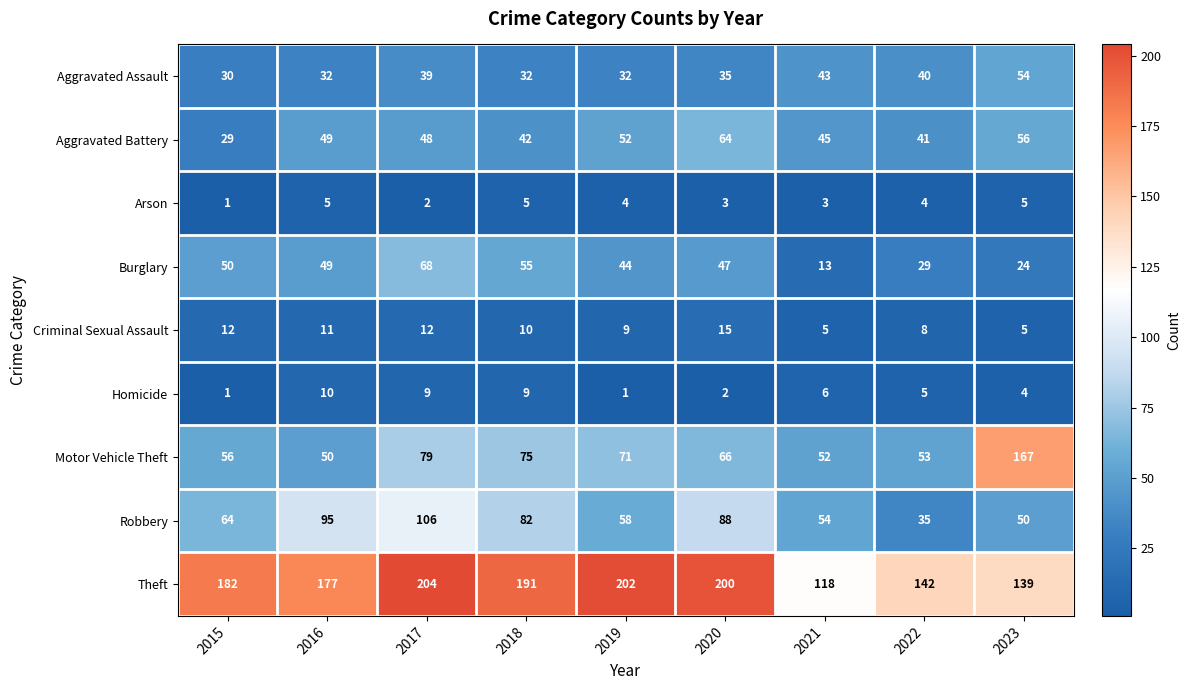

What is the difference between the second highest and minimum values in the Motor Vehicle Theft series?

29